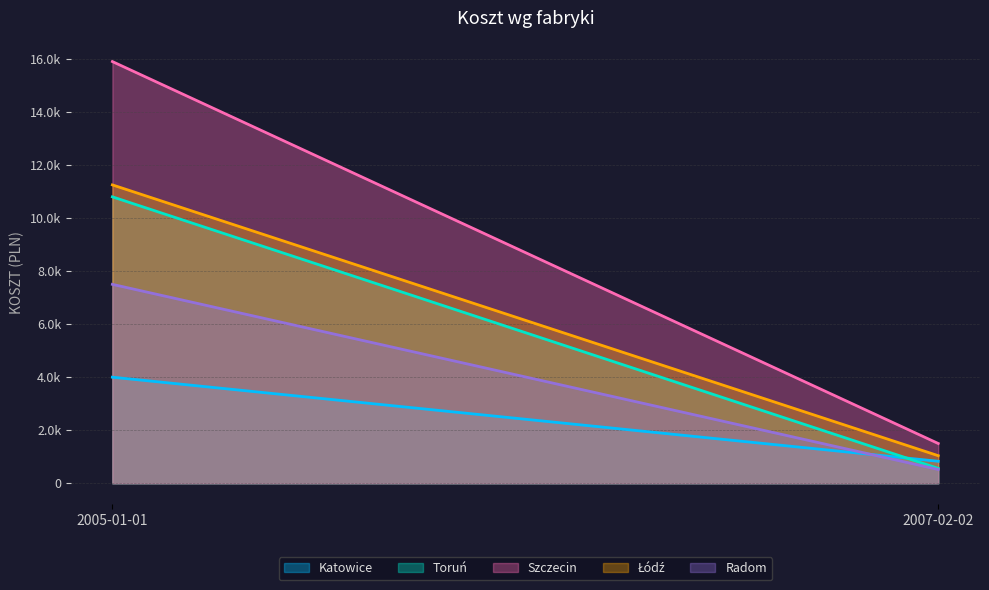

Reading left to right, extract all data points from this chart.

Katowice: 2005-01-01=4000.0	2007-02-02=829.5
Toruń: 2005-01-01=10800.0	2007-02-02=561.0
Szczecin: 2005-01-01=15900.0	2007-02-02=1500.0
Łódź: 2005-01-01=11250.0	2007-02-02=1040.0
Radom: 2005-01-01=7500.0	2007-02-02=520.0